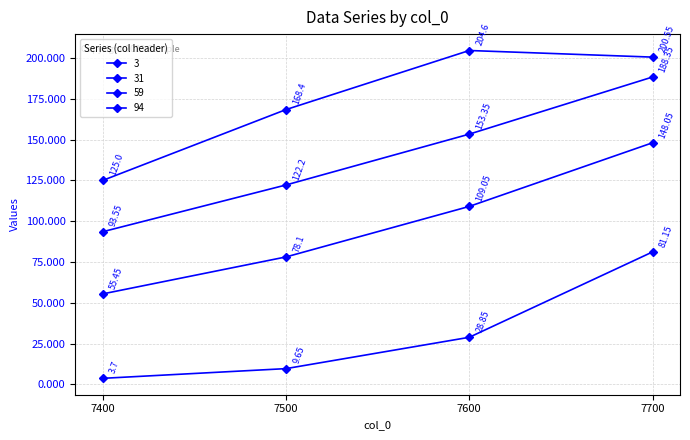

Does the chart have visible grid lines?

Yes